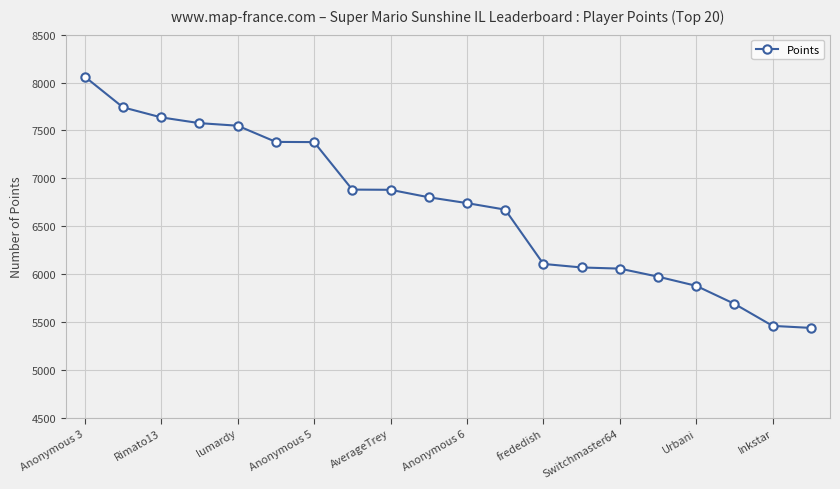

What is the sum of all values?

133967